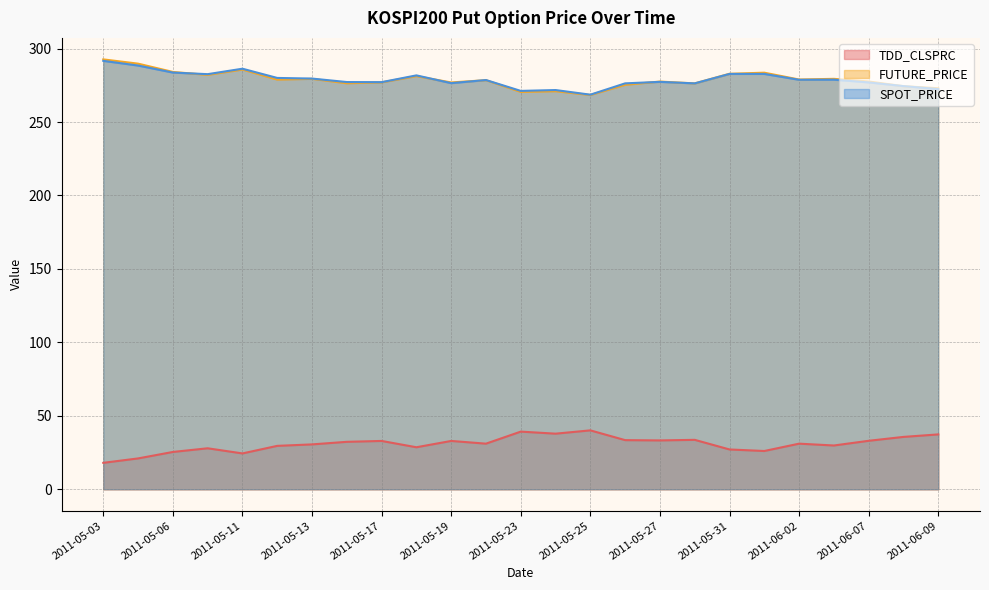

Which series has the widest spread of values?

FUTURE_PRICE